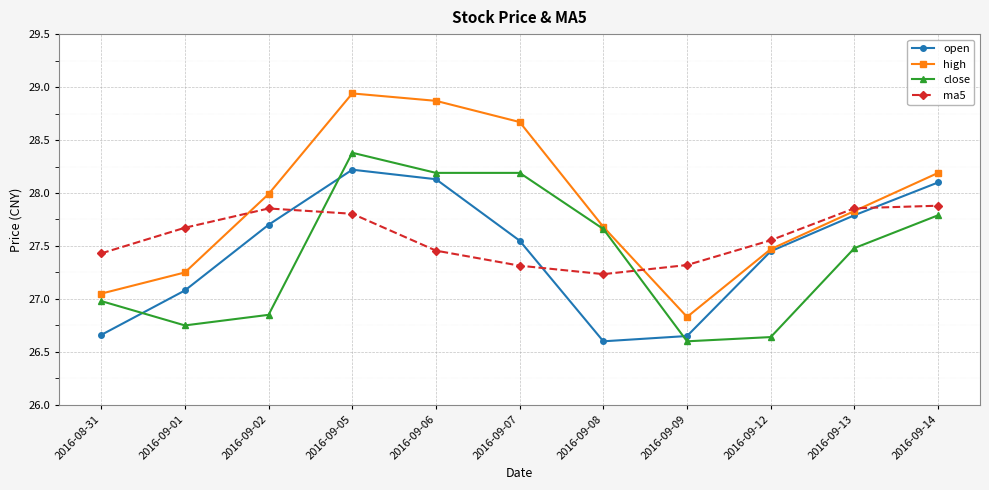

Which series has the largest range (max minus min)?

high